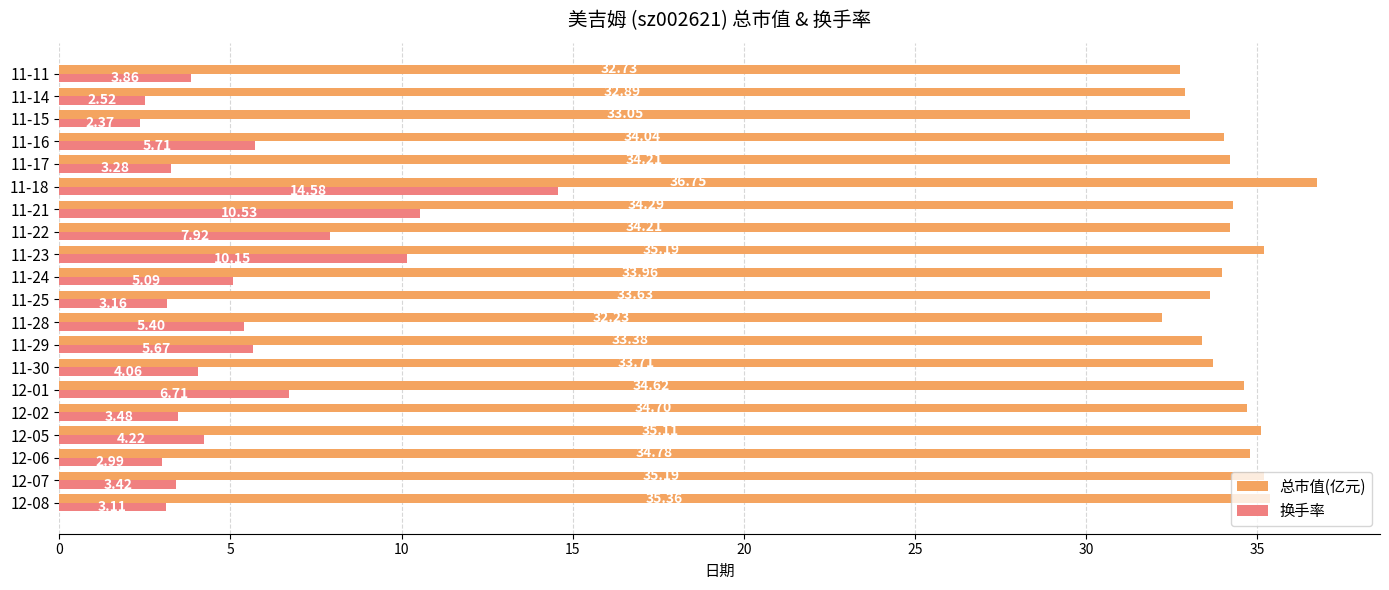

At which label does 换手率 reach its peak?

11-18